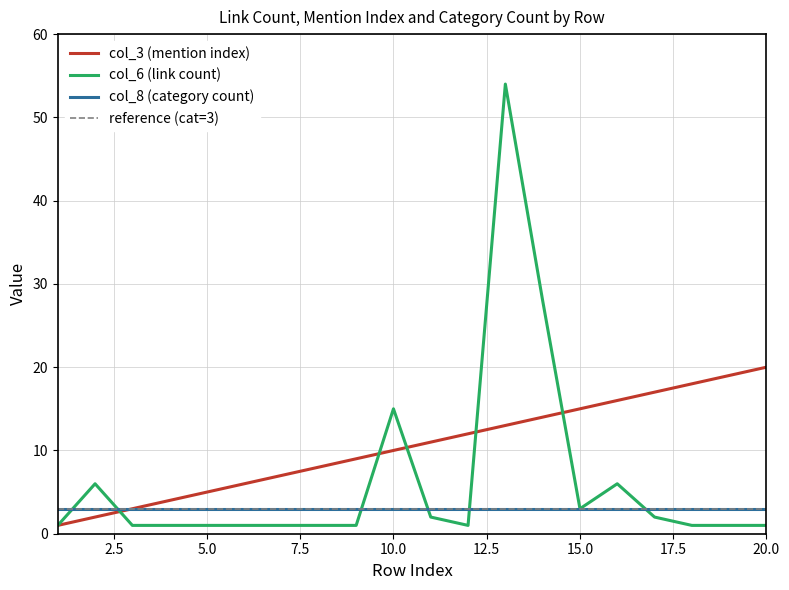

What is the spread (max minus min) of values at 8?

7